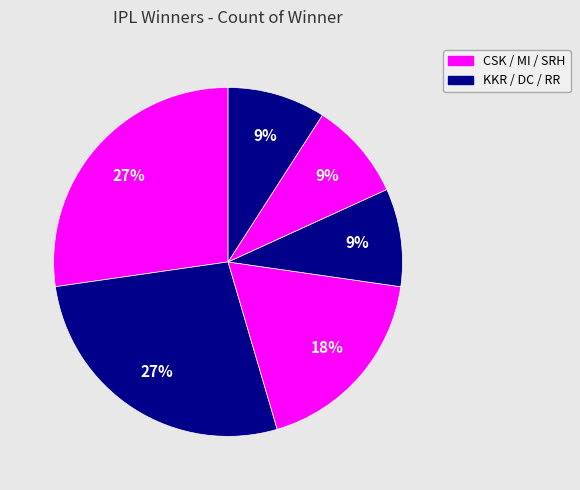

Rank the categories by value from lowest to highest.

Deccan Chargers, Sunrisers Hyderabad, Rajasthan Royals, Kolkata Knight Riders, Chennai Super Kings, Mumbai Indians